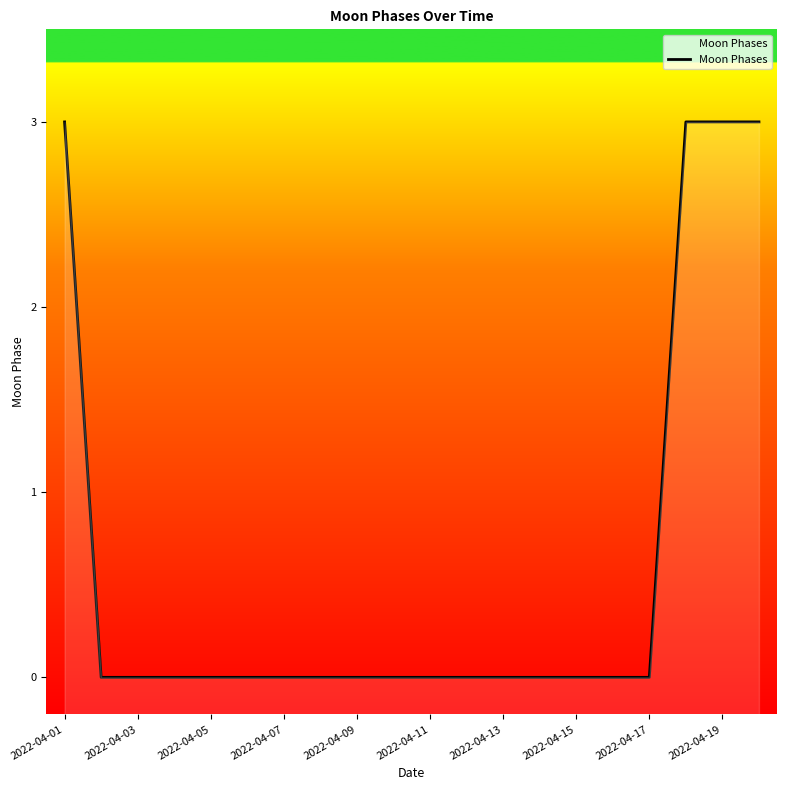

How many values are between 0 and 1?

16